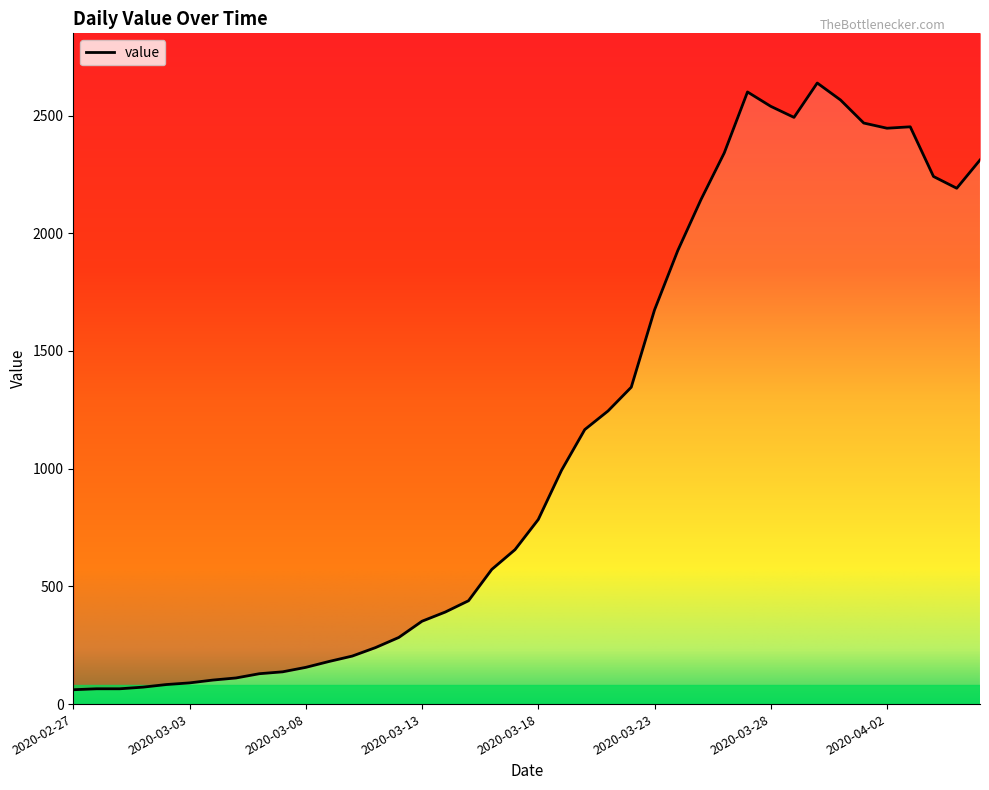

At which label does the data first exceed 784?

2020-03-19